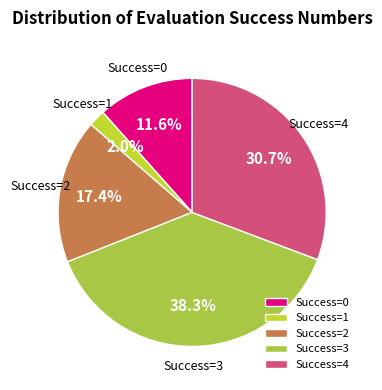

Rank the categories by value from lowest to highest.

Success=1, Success=0, Success=2, Success=4, Success=3